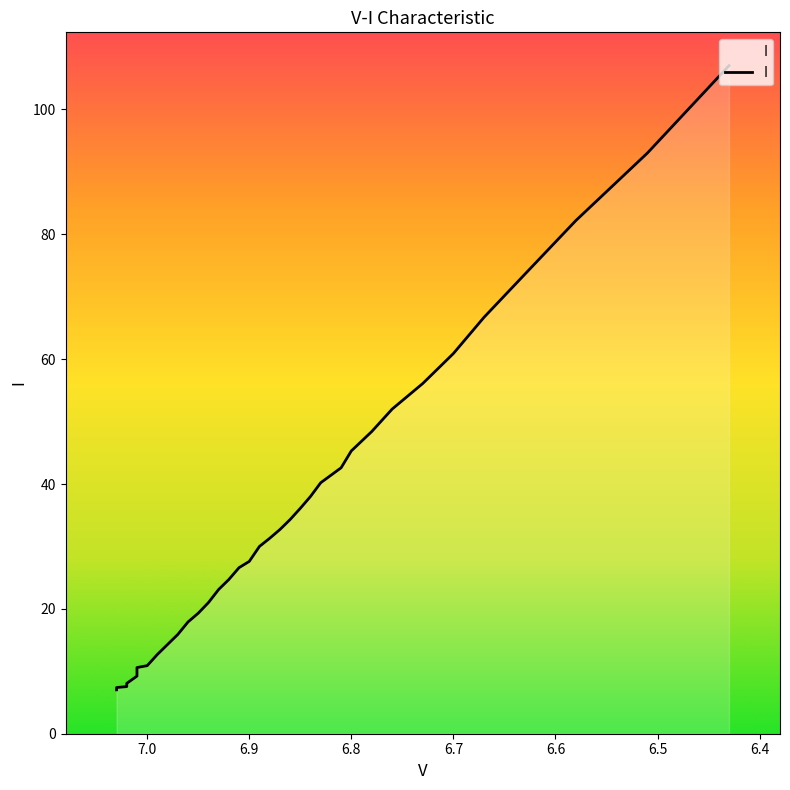

What is the minimum value shown in the chart?

7.0